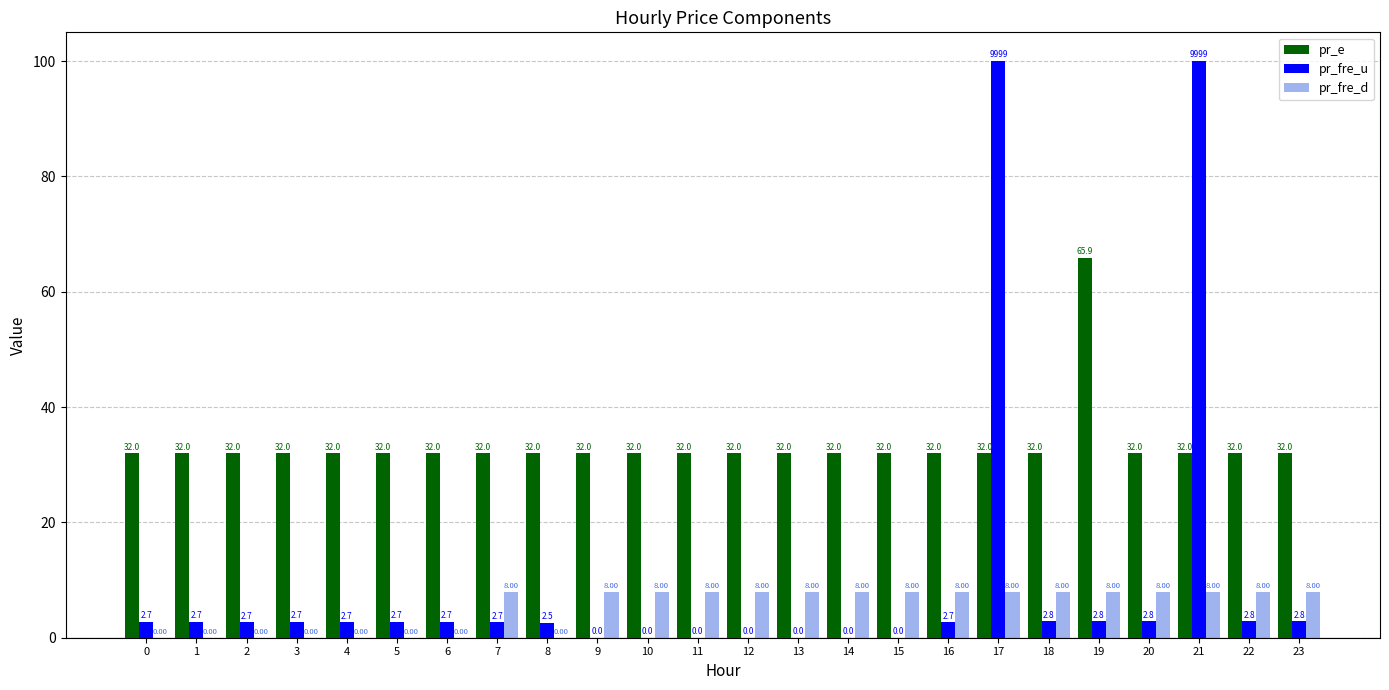

Between 2 and 23, which series saw the biggest shift?

pr_fre_d